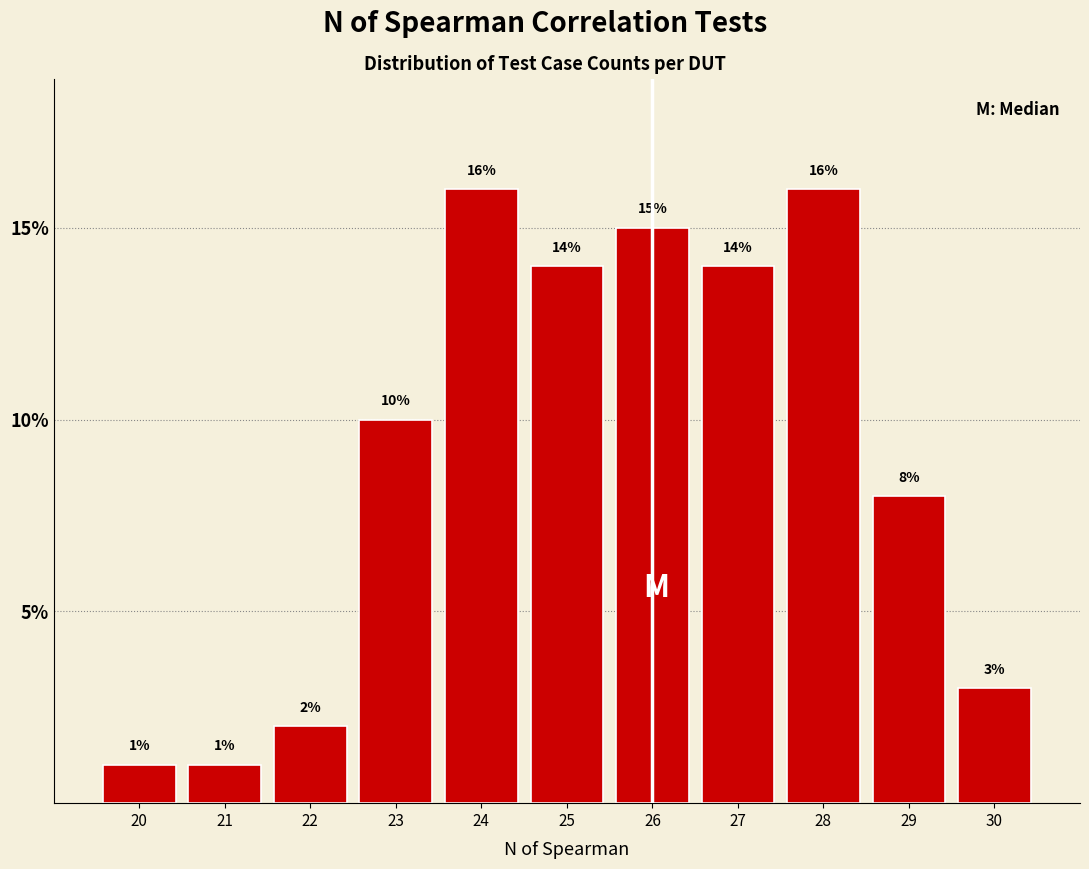

Reading left to right, list every bar in this chart as the range it spans on the x-axis followed by its height.

19.5 to 20.5: 1
20.5 to 21.5: 1
21.5 to 22.5: 2
22.5 to 23.5: 10
23.5 to 24.5: 16
24.5 to 25.5: 14
25.5 to 26.5: 15
26.5 to 27.5: 14
27.5 to 28.5: 16
28.5 to 29.5: 8
29.5 to 30.5: 3